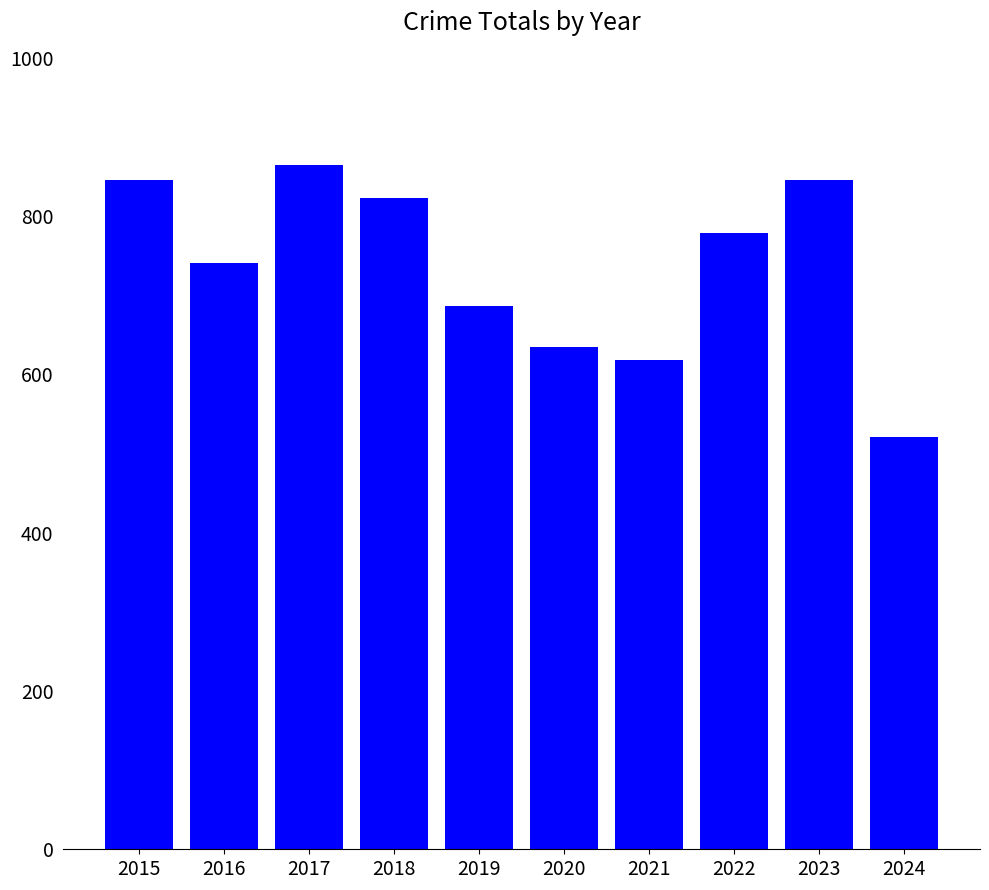

Between 2021 and 2017, which is larger?

2017